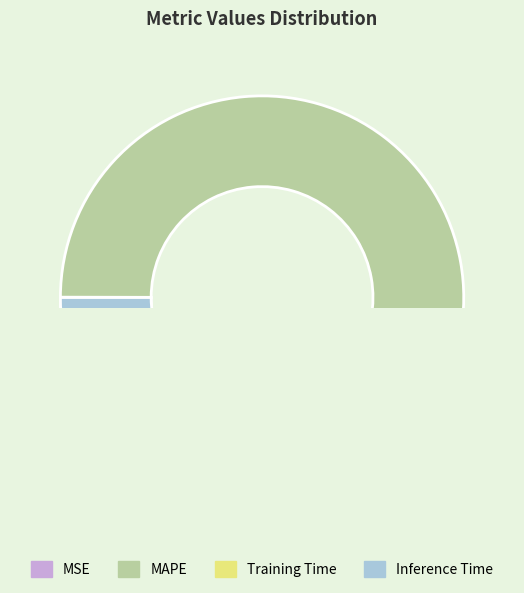

Count the number of slices in the pie.

4